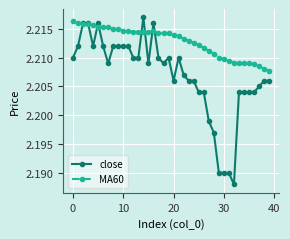

Count the close values in the range 2 to 3.

40